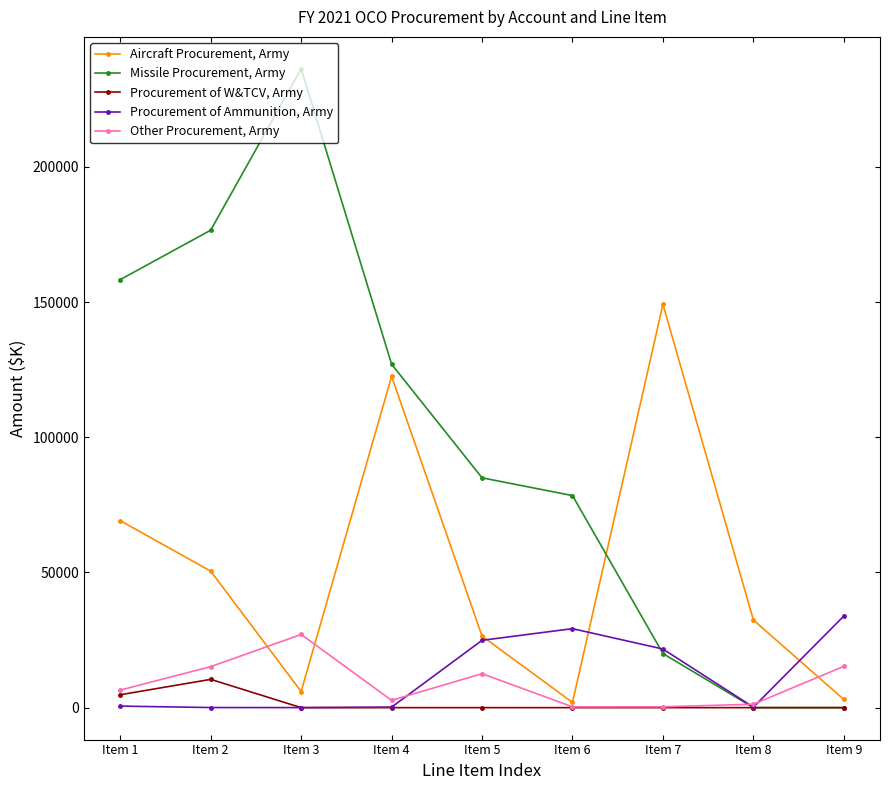

What is the value of the Procurement of Ammunition, Army point at the 4th from the left?

189